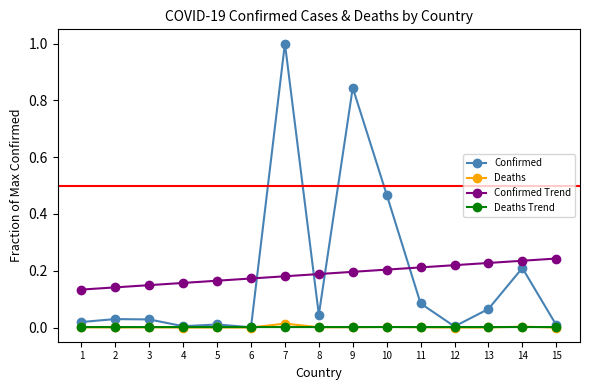

Which series has the largest range (max minus min)?

Confirmed